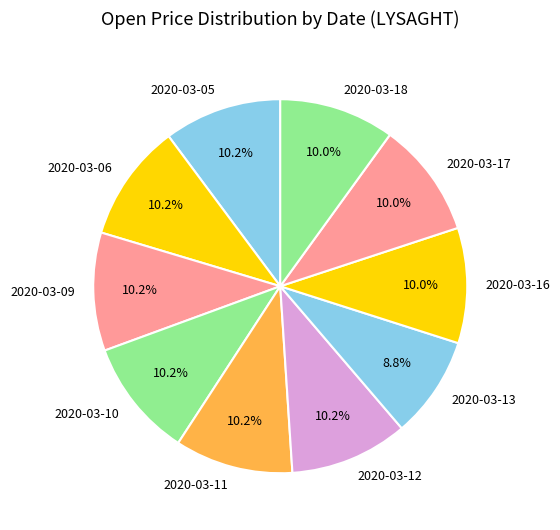

True or false: 2020-03-12 accounts for 10% of the total.

True